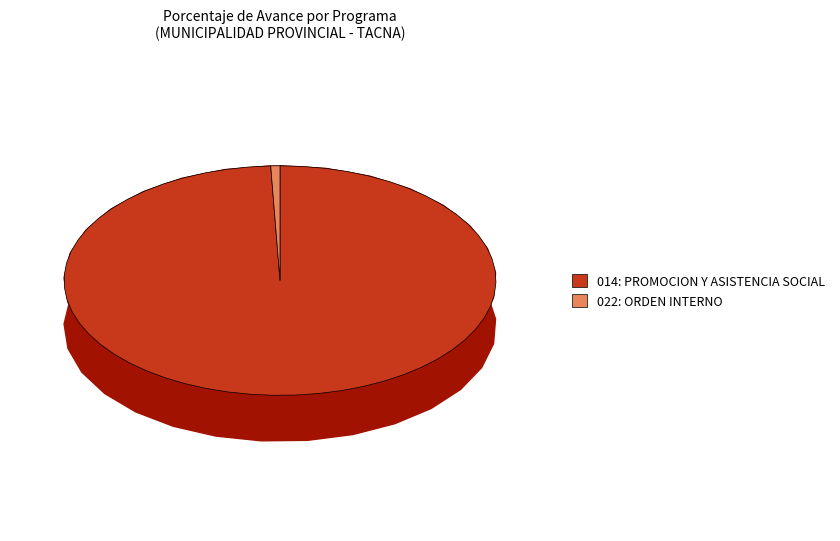

What is the largest slice in the pie chart?

014: PROMOCION Y ASISTENCIA SOCIAL